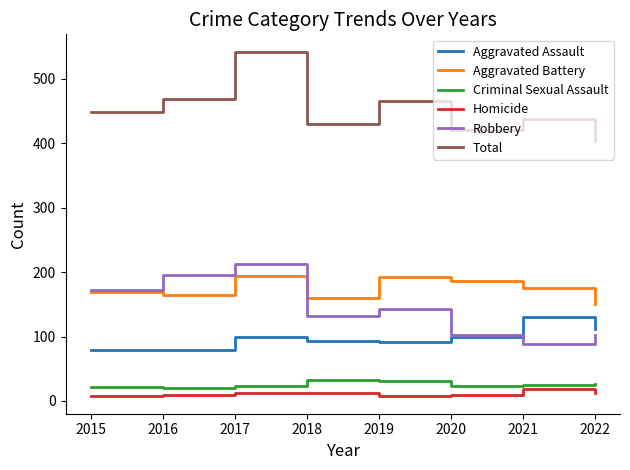

Between 2016 and 2018, which series saw the biggest shift?

Robbery